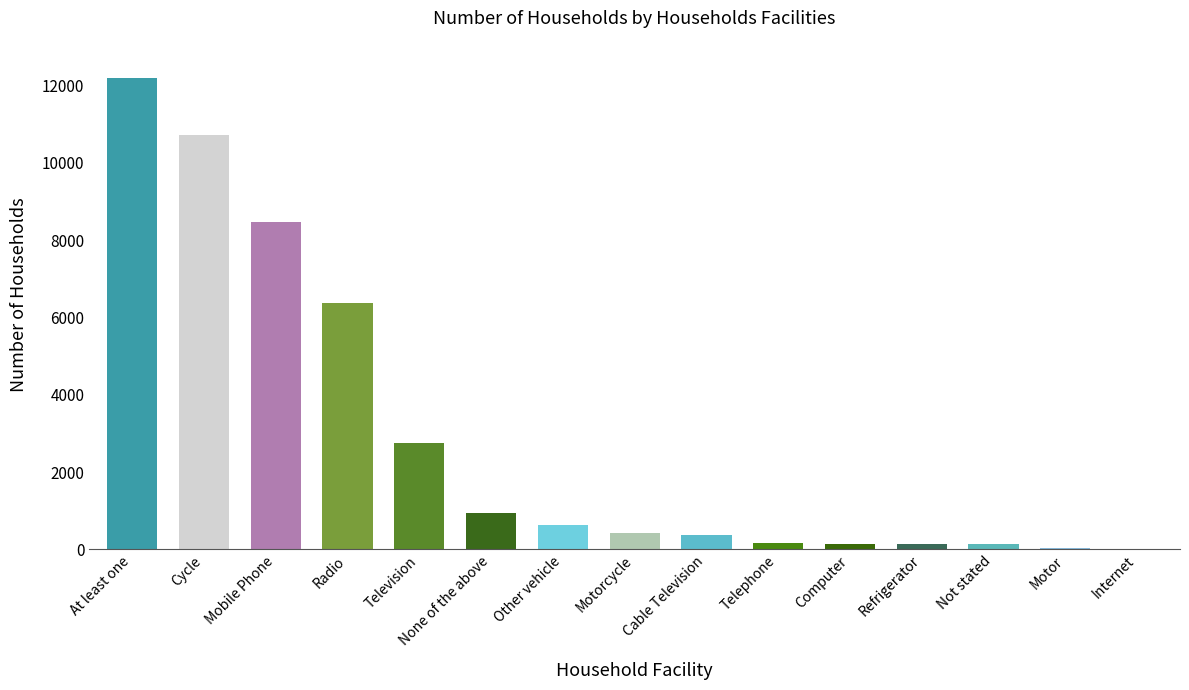

How many series are shown in this chart?

1